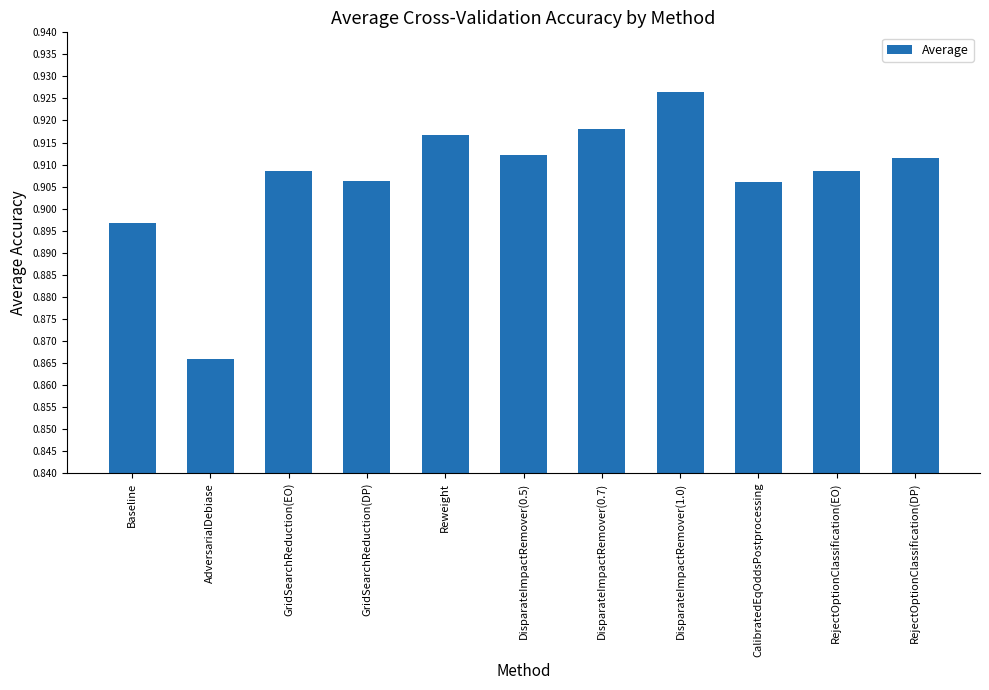

Between RejectOptionClassification(EO) and Baseline, which is larger?

RejectOptionClassification(EO)